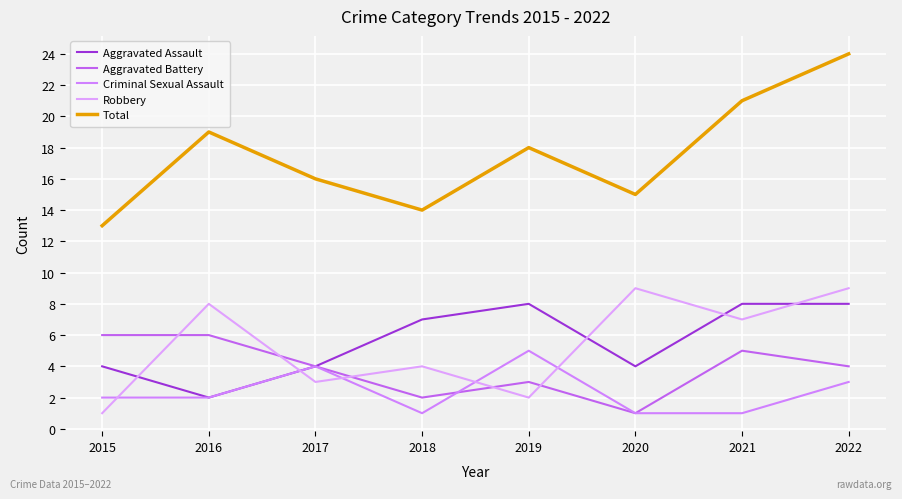

Between 2017 and 2022, which series saw the biggest shift?

Total